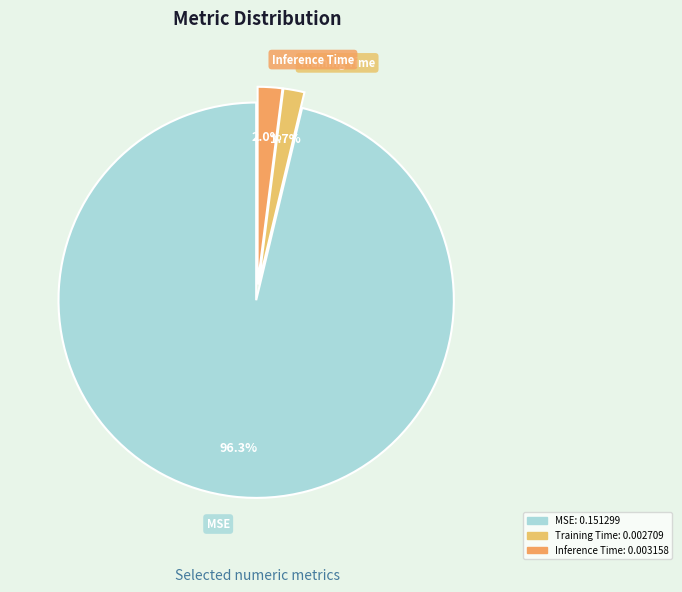

Which slice represents more than half of the pie?

MSE